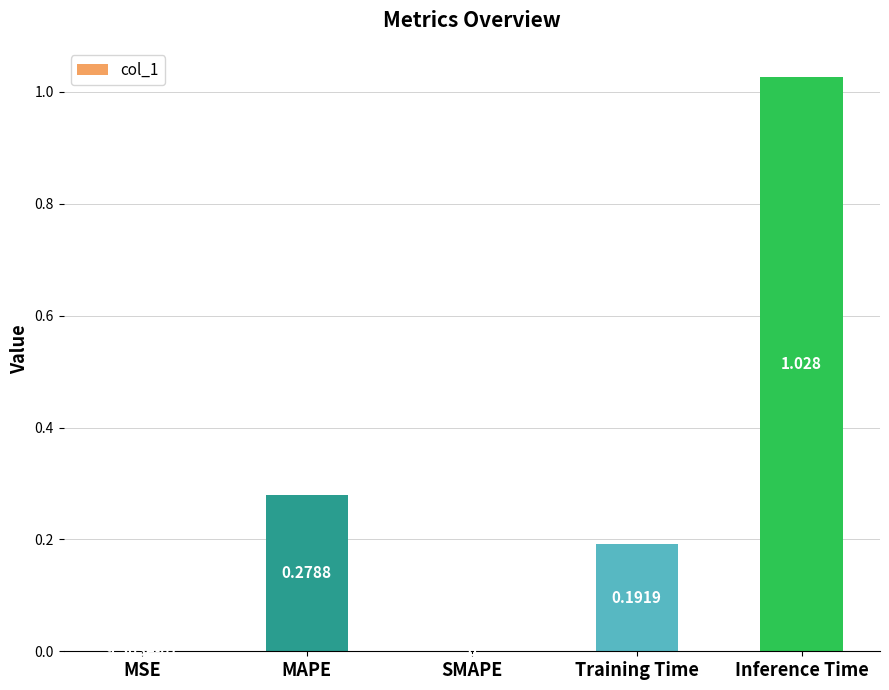

True or false: the data shows 0.4 at Inference Time.

False